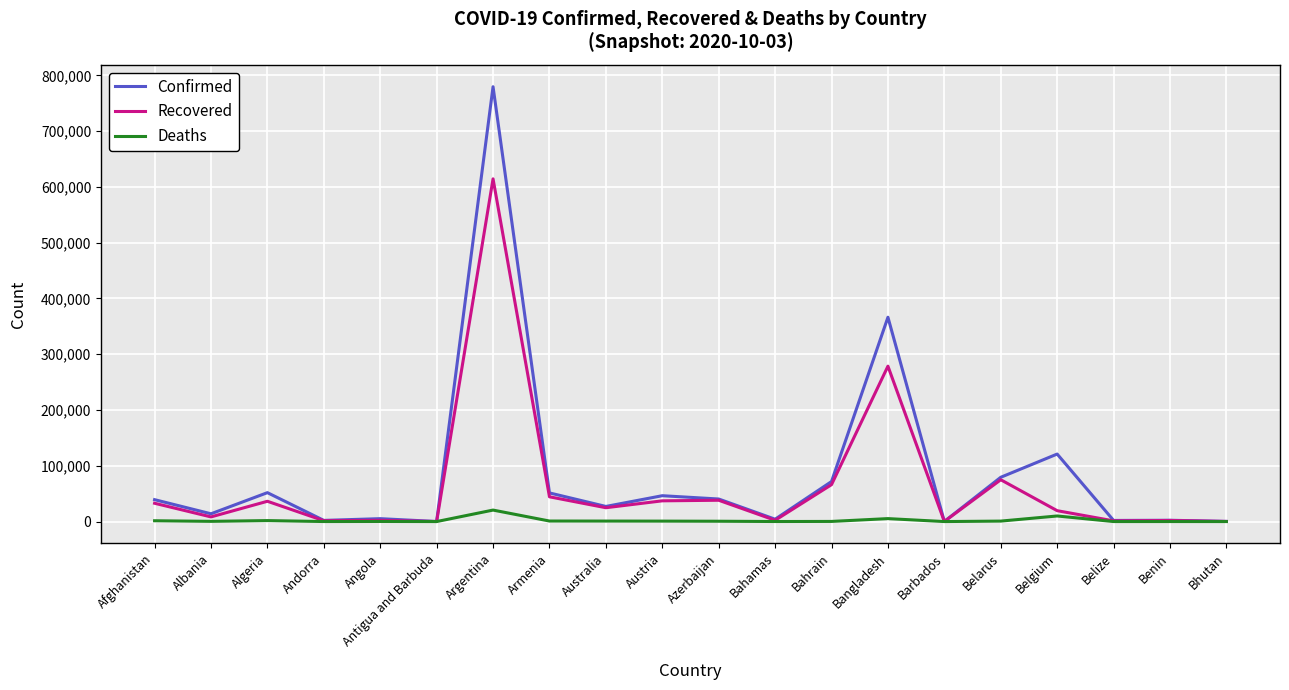

Is the value of Confirmed at Belgium greater than the value of Deaths at Bhutan?

Yes